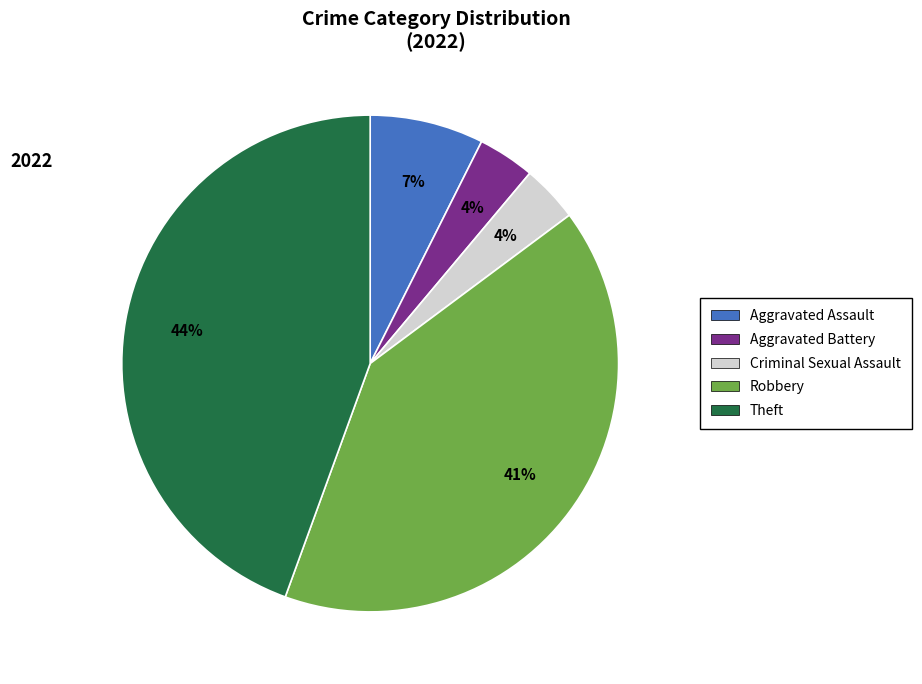

To the nearest percent, what is the average slice percentage?

20%